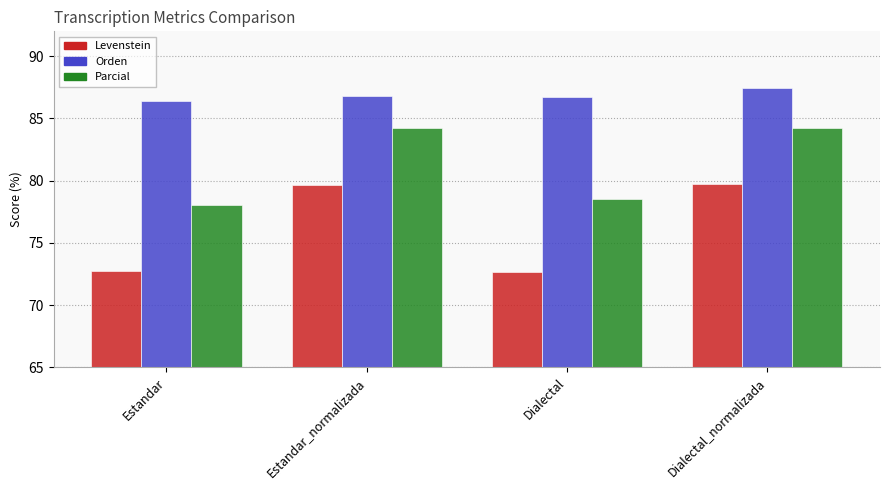

True or false: Orden has a value of 86.4 at Estandar.

True